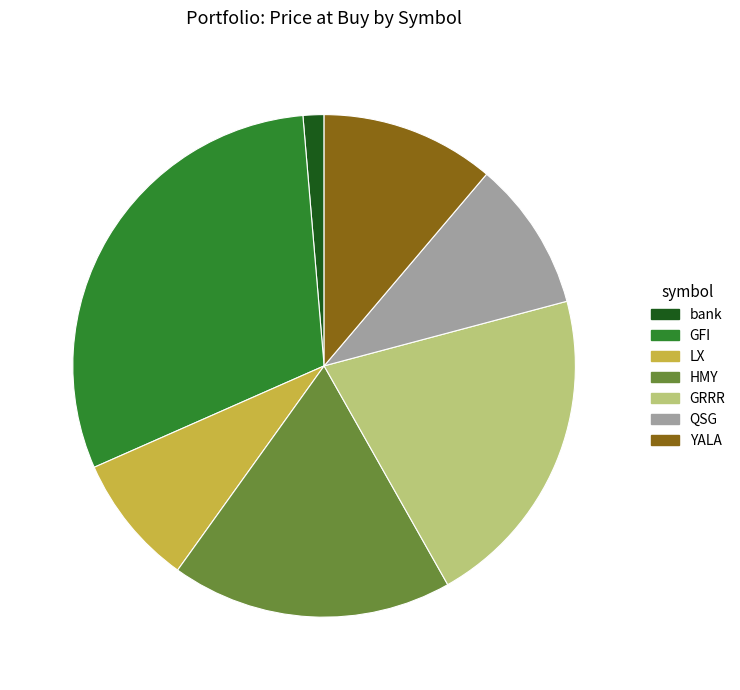

What is the largest slice in the pie chart?

GFI